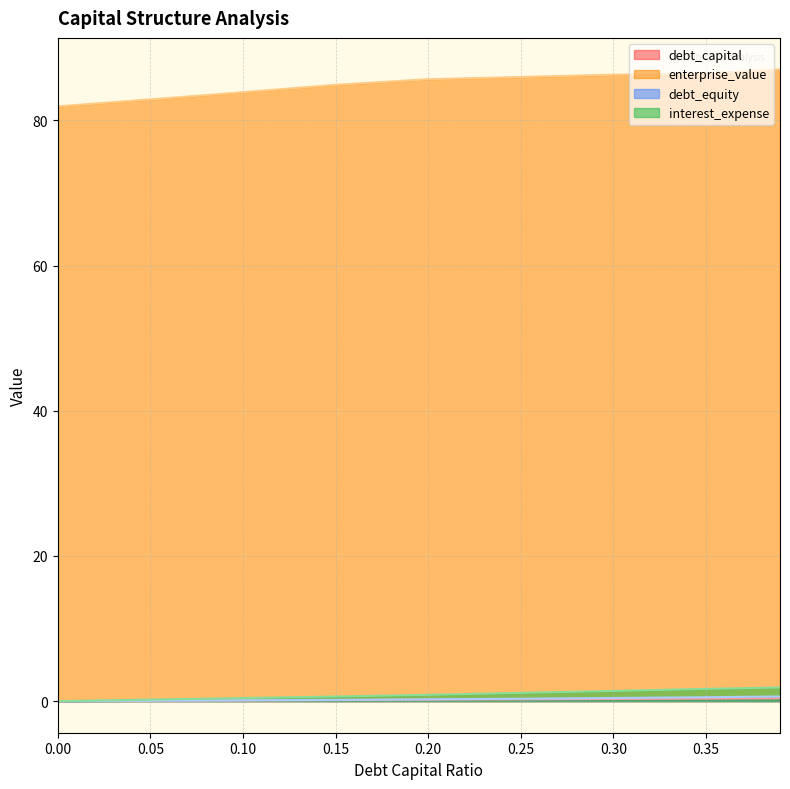

What are all the series names shown in the legend?

debt_capital, enterprise_value, debt_equity, interest_expense